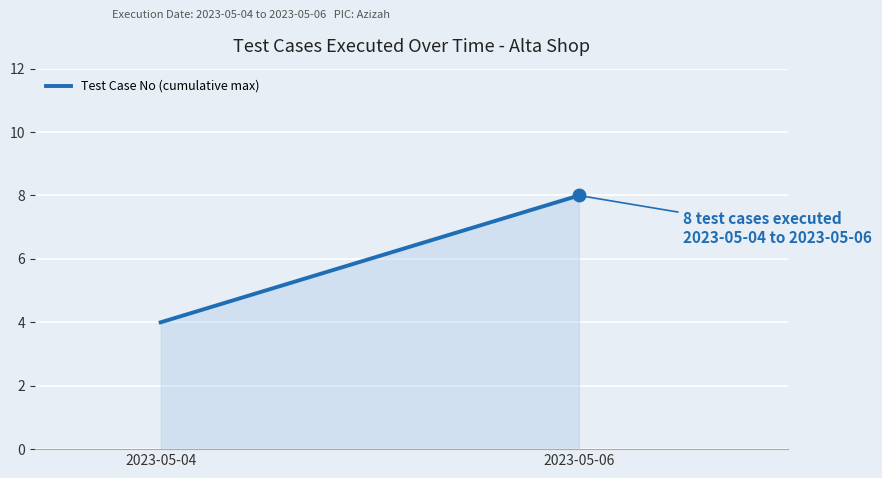

The value at 2023-05-04 is 2. True or false?

False